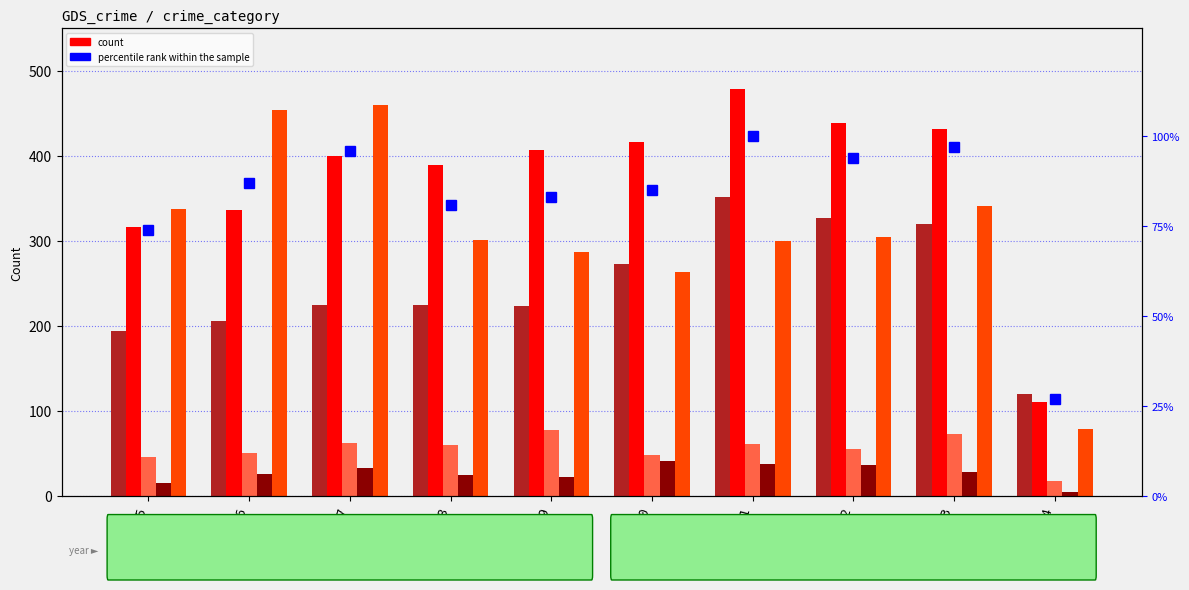

What is the difference between the maximum and second lowest values in the percentile rank within the sample series?

26